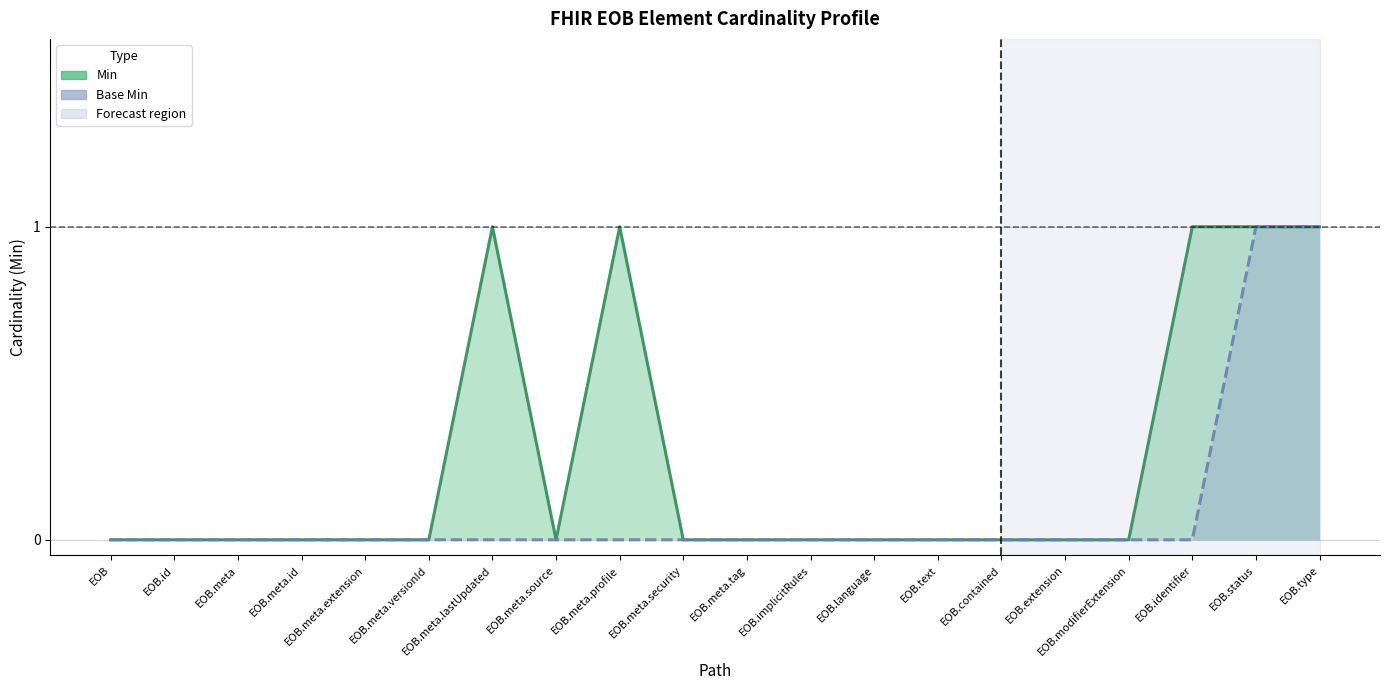

What is the sum of all Min values?

5